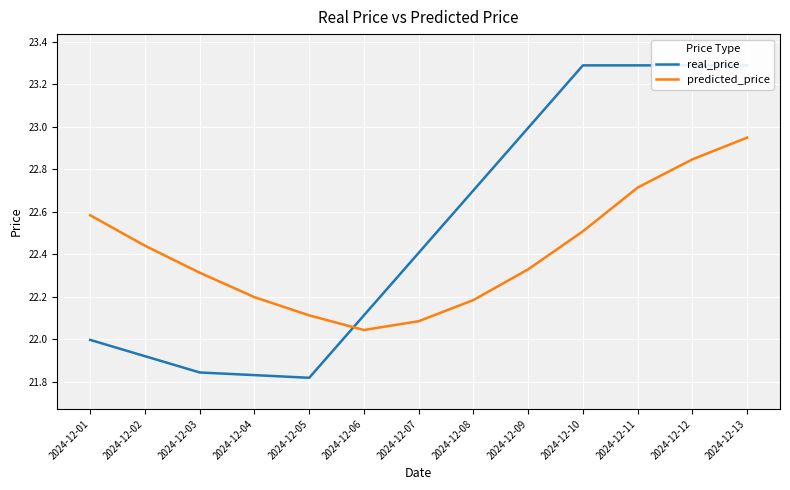

Is the value of real_price at 2024-12-08 greater than the value of predicted_price at 2024-12-08?

Yes